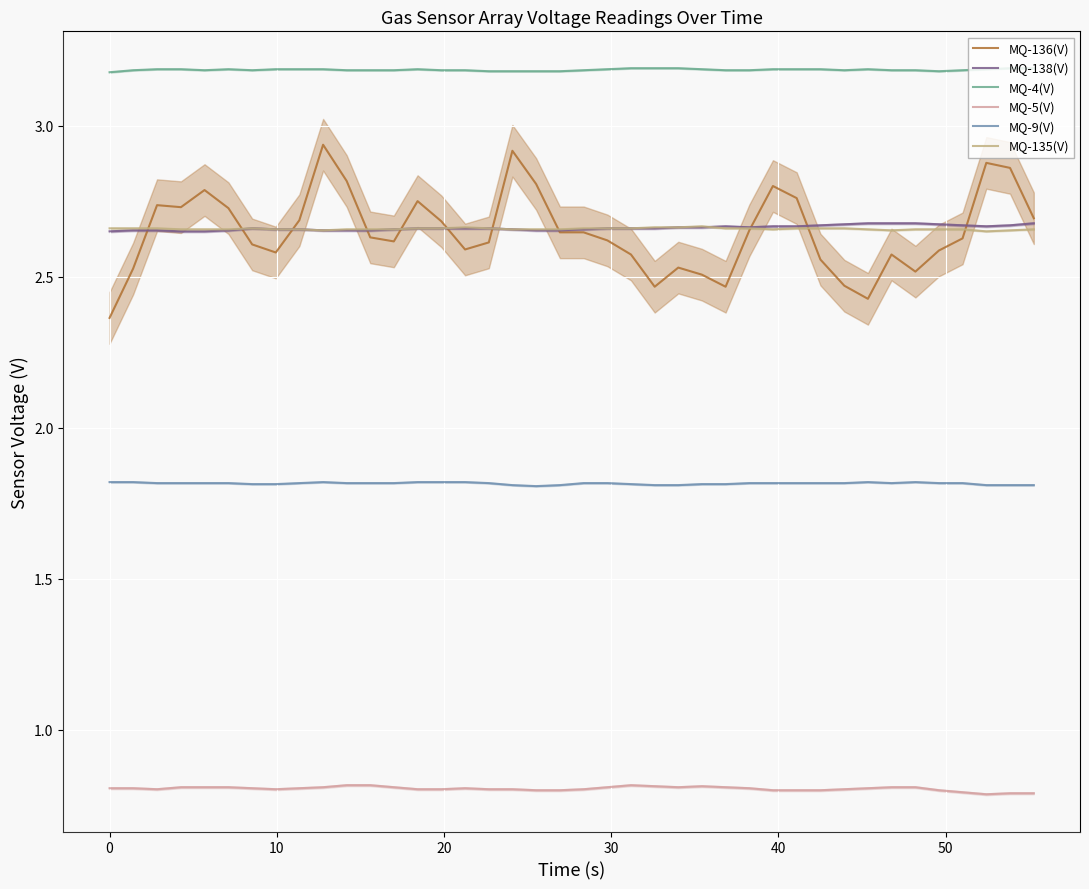

True or false: MQ-138(V) and MQ-4(V) intersect in this chart.

False